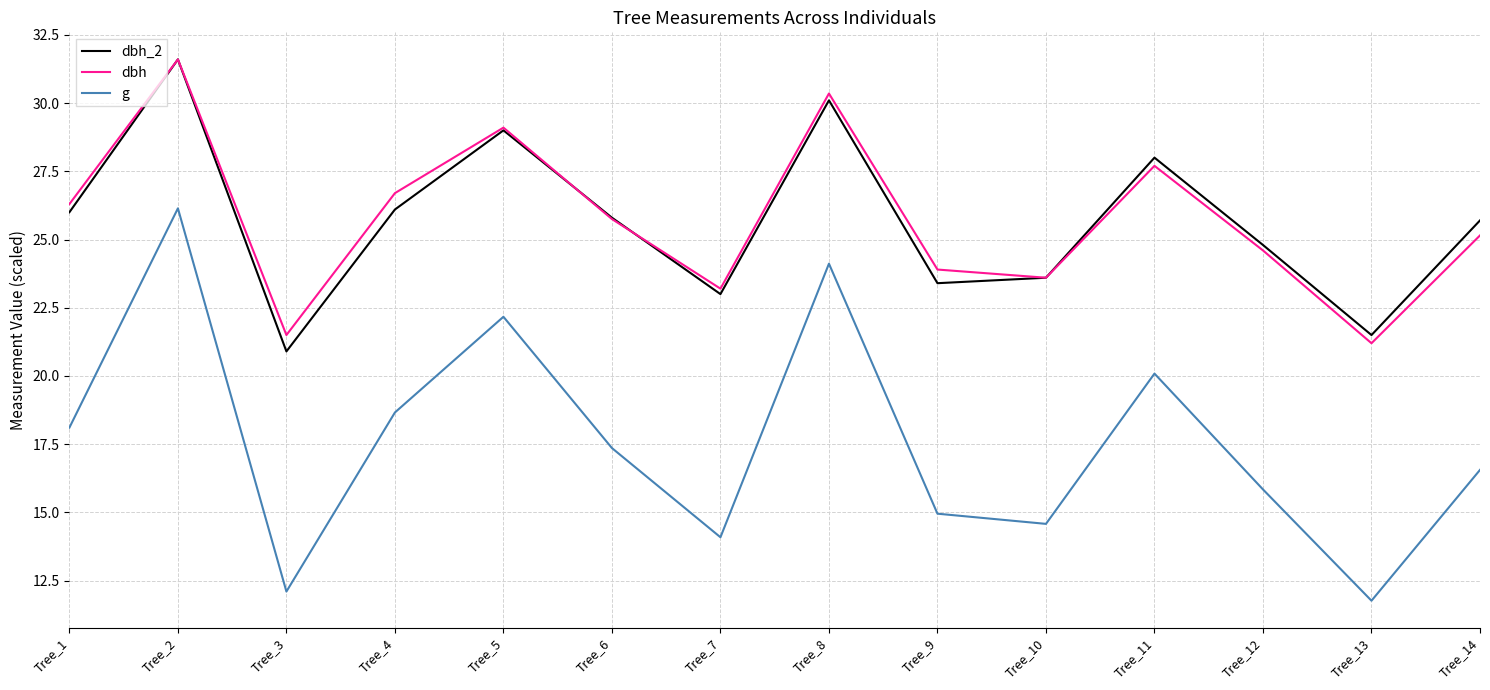

What is the minimum value for g?

11.8